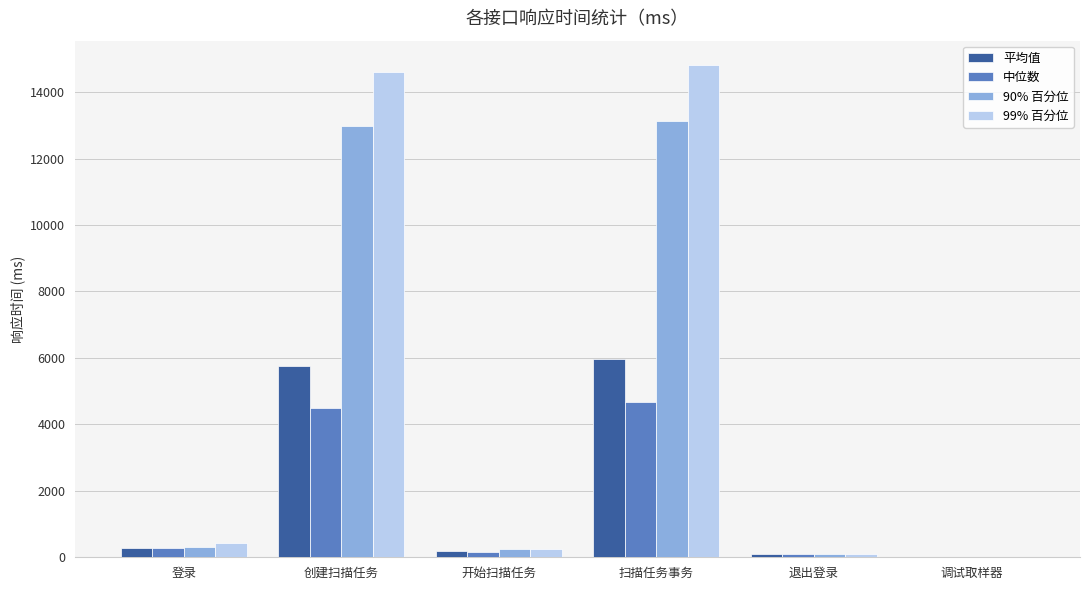

What is the total value across all series at 调试取样器?

1